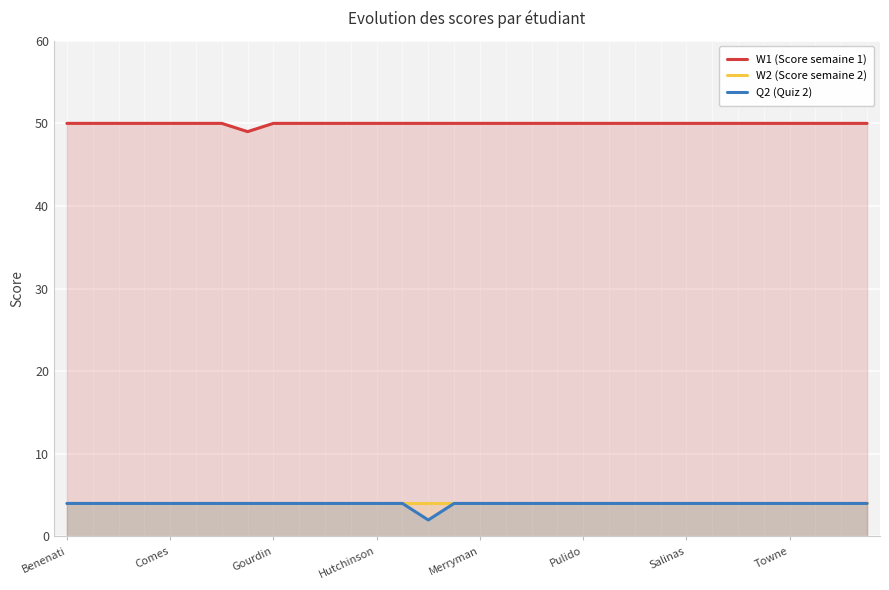

How many data points in Q2 (Quiz 2) are less than 4?

1